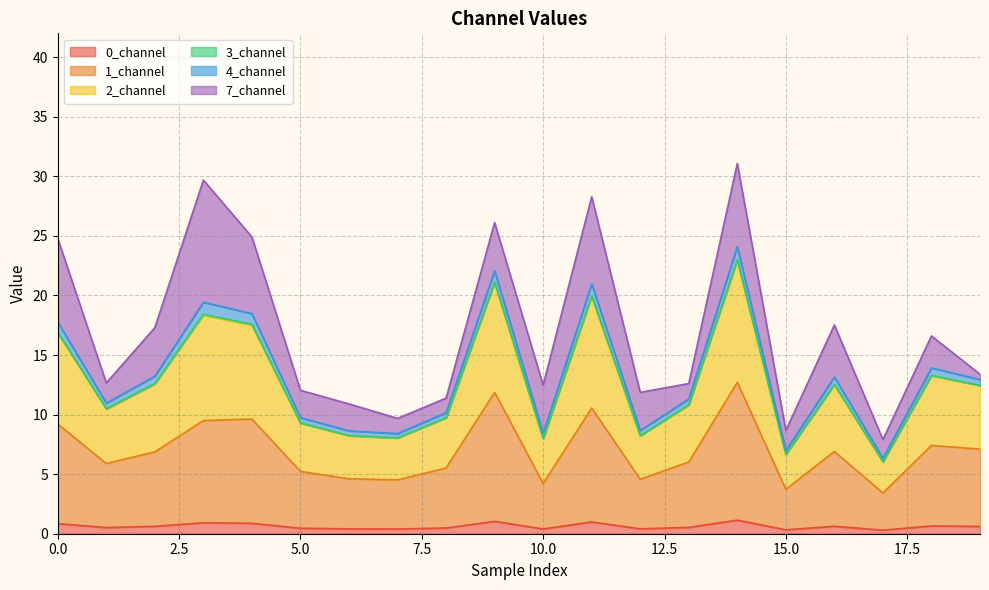

What is the maximum value for 0_channel?

1.1